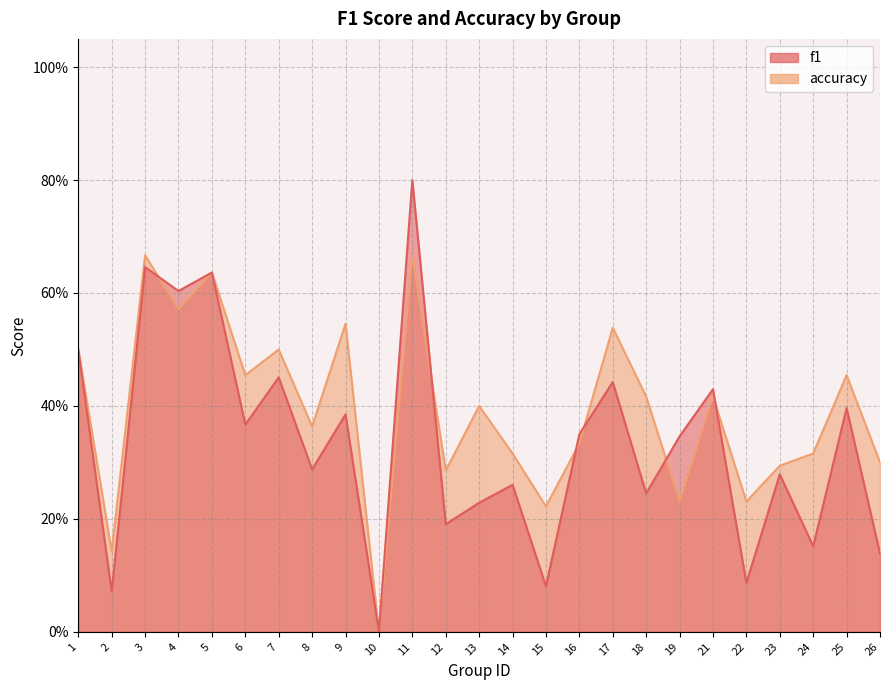

What is the highest value of the accuracy series?

0.7